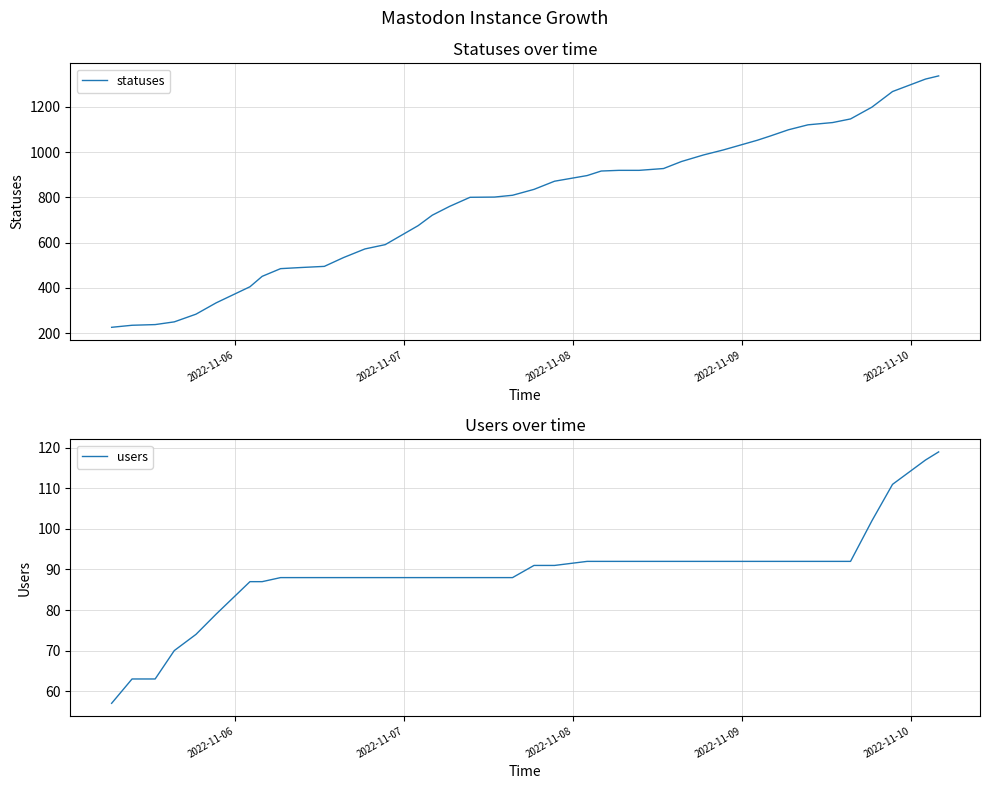

List the series in order of their peak value, highest first.

statuses, users